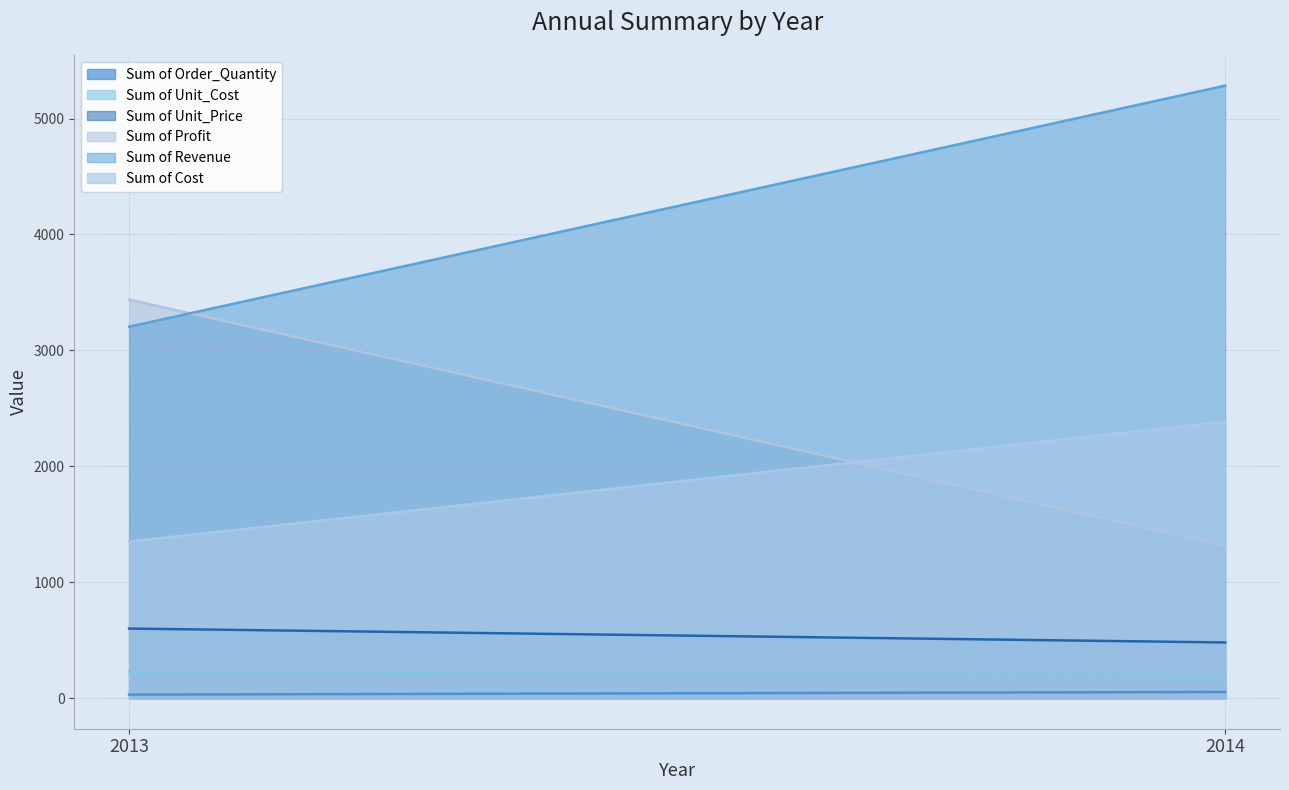

Reading left to right, what are all the values shown in this chart?

Sum of Order_Quantity: 2013=30	2014=53
Sum of Unit_Cost: 2013=225	2014=180
Sum of Unit_Price: 2013=600	2014=480
Sum of Profit: 2013=3438	2014=1315
Sum of Revenue: 2013=3204	2014=5284
Sum of Cost: 2013=1350	2014=2385